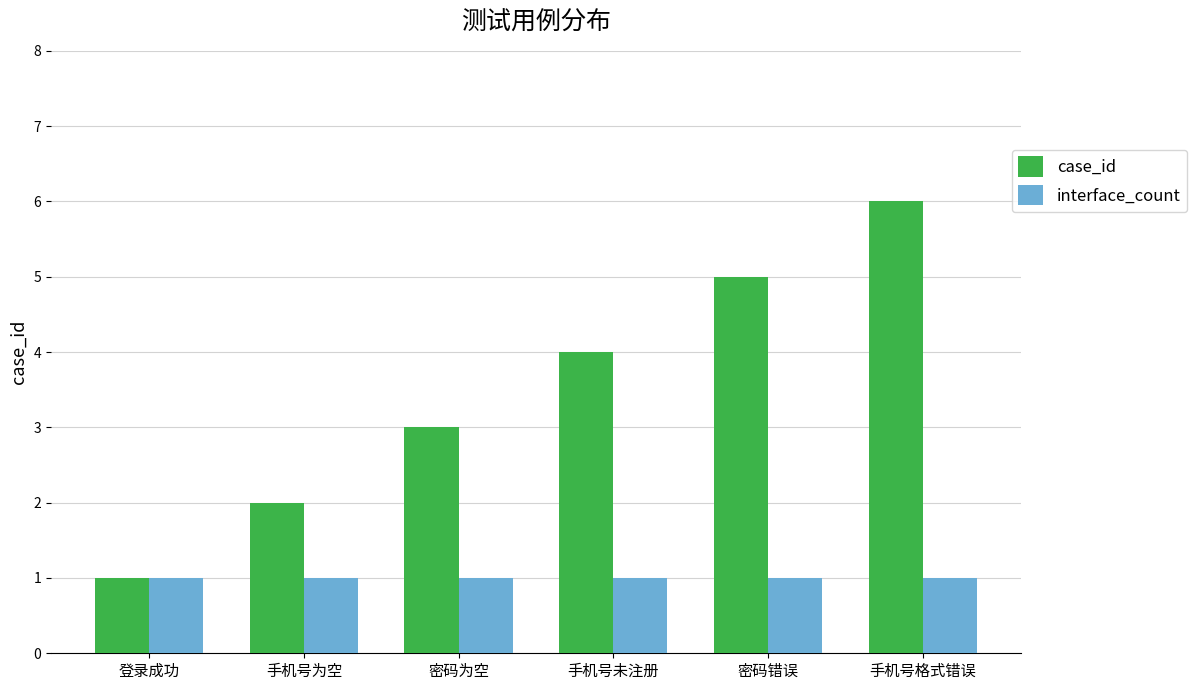

What position from the left is 手机号格式错误?

6